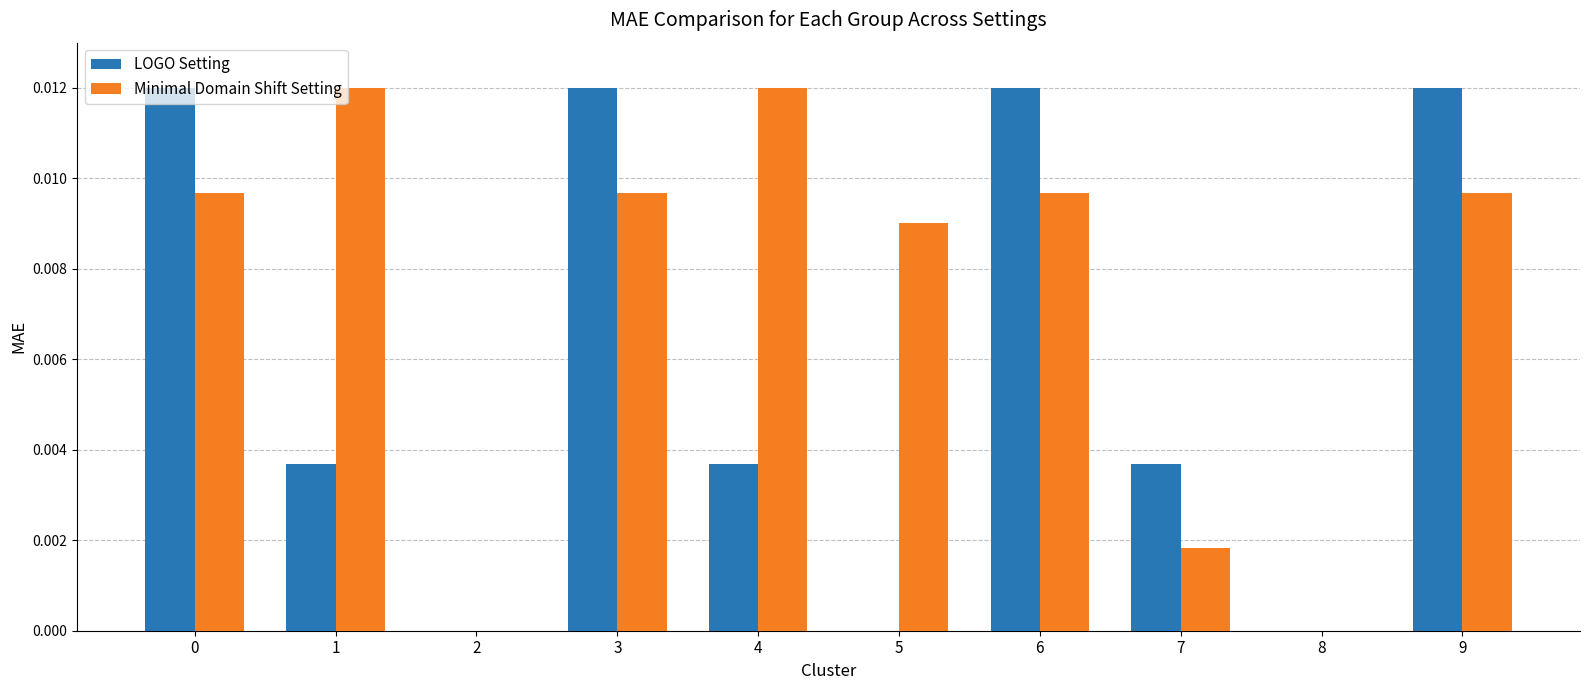

Which series has the largest total across all categories?

Minimal Domain Shift Setting